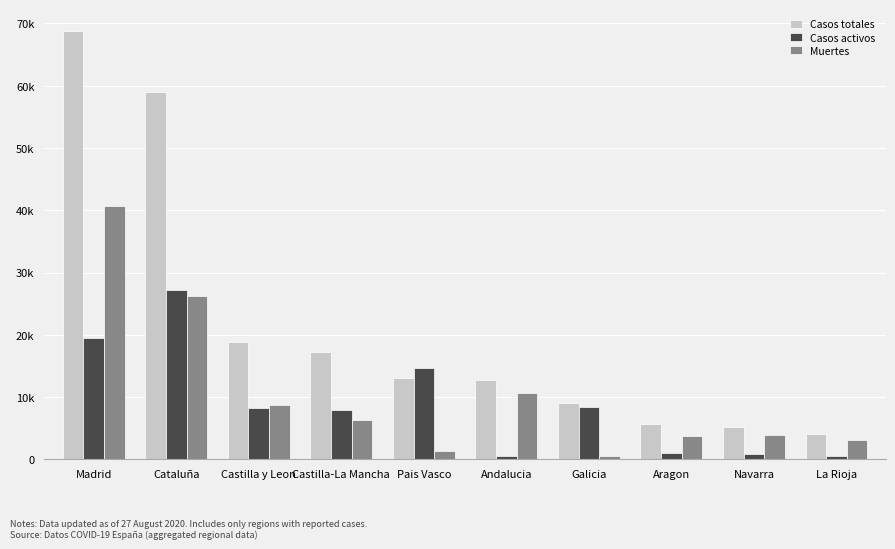

What is the total value across all series at Castilla y Leon?

35890